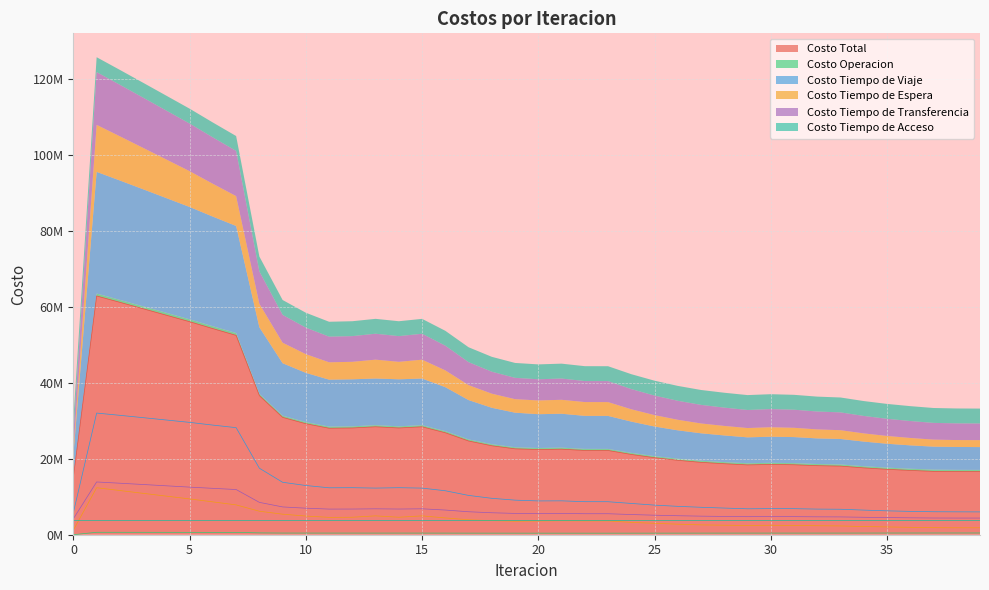

At which label is Costo Operacion closest to 322450?

22